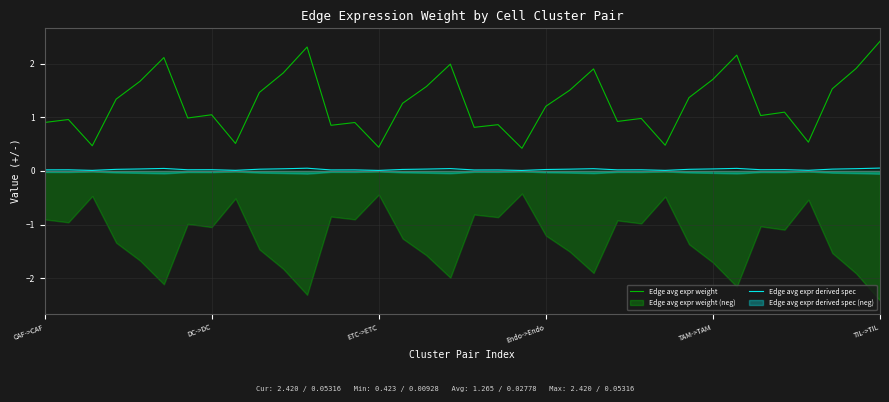

What is the sum of the Edge avg expr weight values at 16 and 9?

3.0